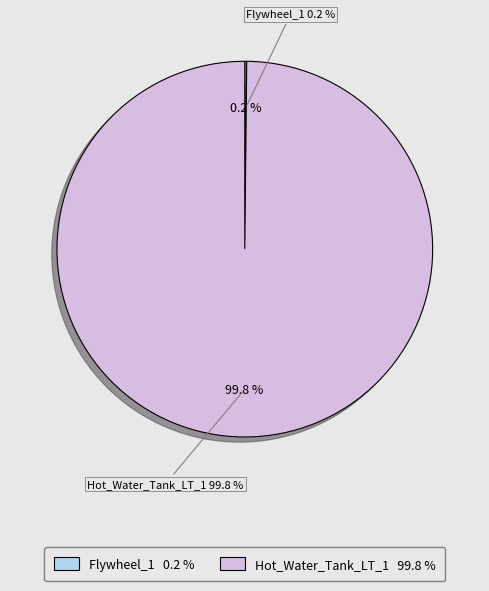

What is the largest slice in the pie chart?

Hot_Water_Tank_LT_1